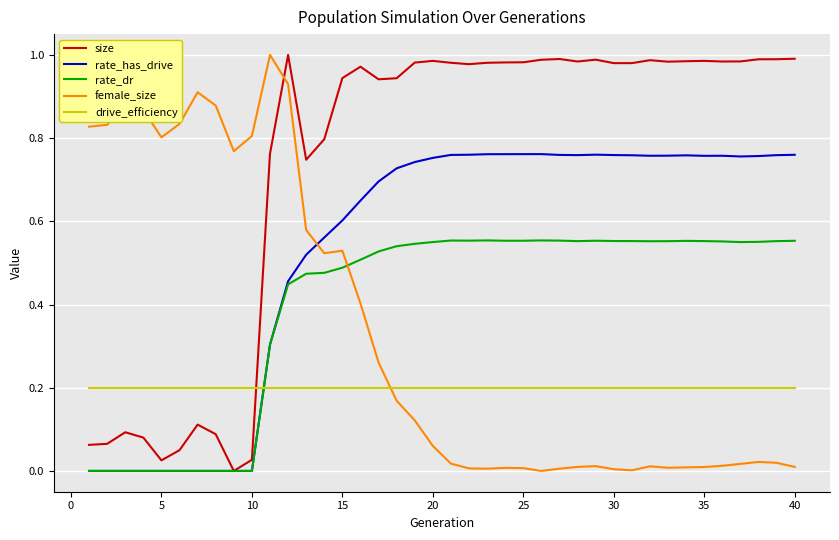

True or false: drive_efficiency and rate_dr cross at least once.

True